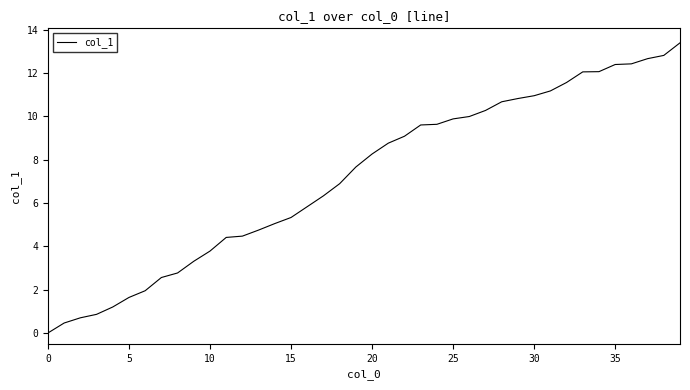

What is the maximum value shown in the chart?

13.4